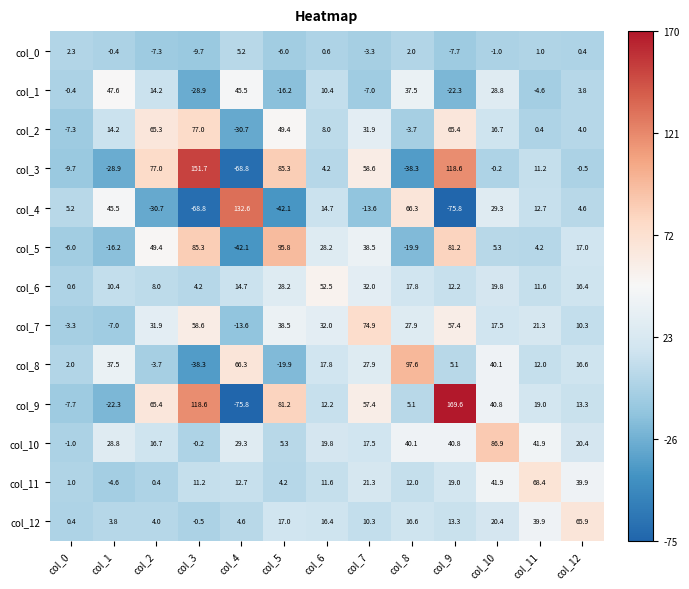

Which category has the highest value across all series?

col_9